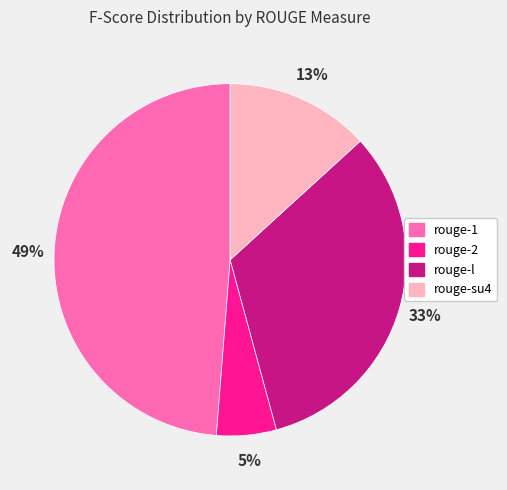

Do rouge-su4 and rouge-1 together represent more than half of the pie?

Yes